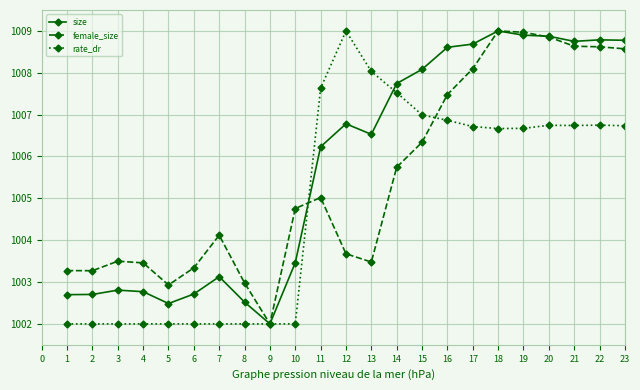

Which series ends up on top after the final intersection of rate_dr and size?

size